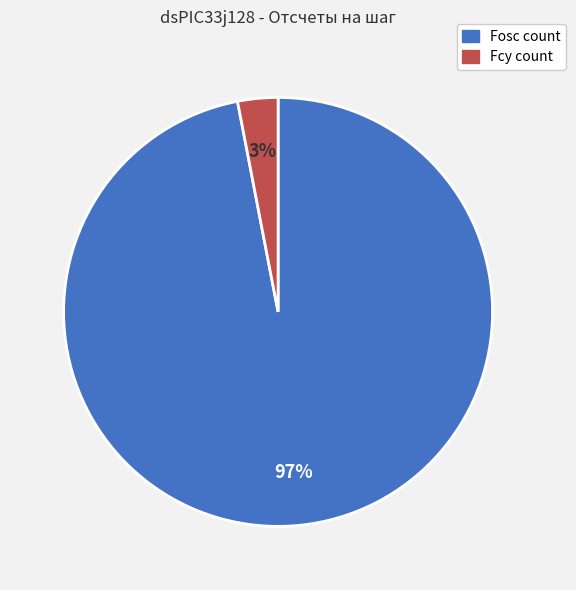

Is there a majority slice in this chart?

Yes